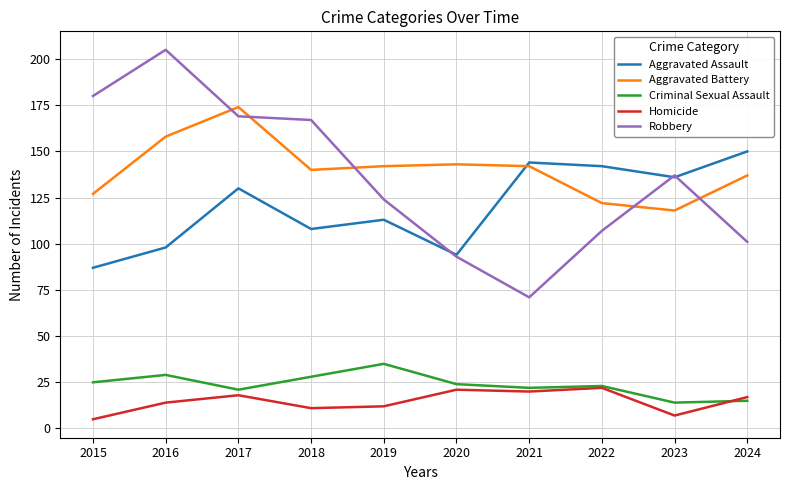

Reading right to left, list all the values displayed in this chart.

Aggravated Assault: 150	136	142	144	94	113	108	130	98	87
Aggravated Battery: 137	118	122	142	143	142	140	174	158	127
Criminal Sexual Assault: 15	14	23	22	24	35	28	21	29	25
Homicide: 17	7	22	20	21	12	11	18	14	5
Robbery: 101	137	107	71	93	124	167	169	205	180